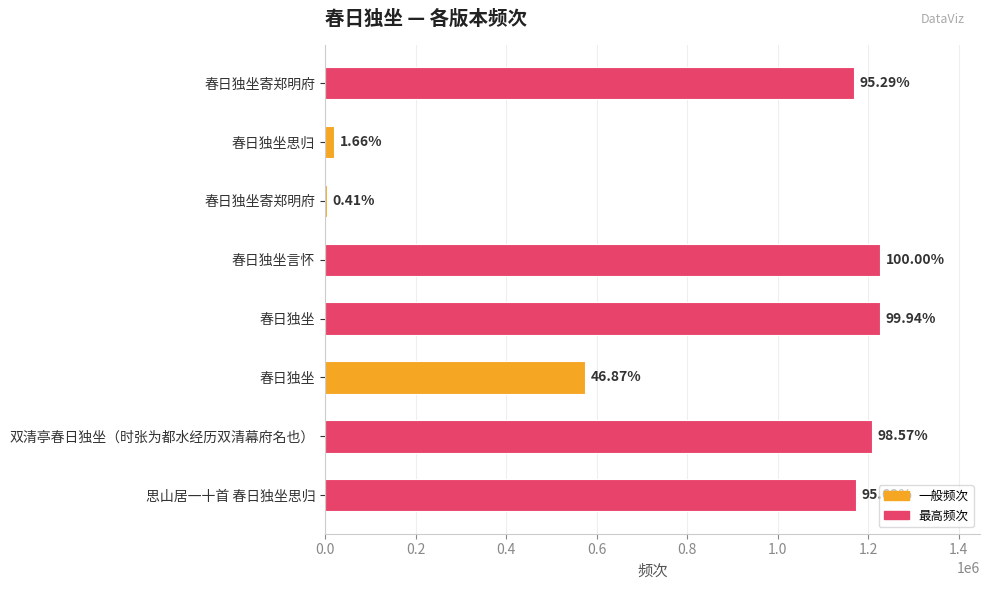

Does the chart contain any negative values?

No